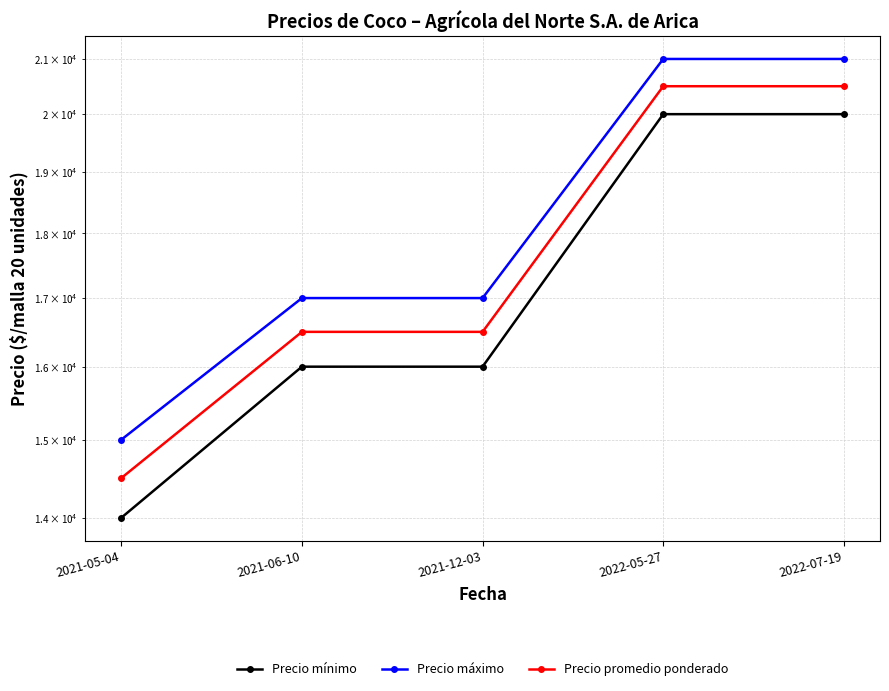

Count the Precio promedio ponderado values in the range 16500 to 20500.

4